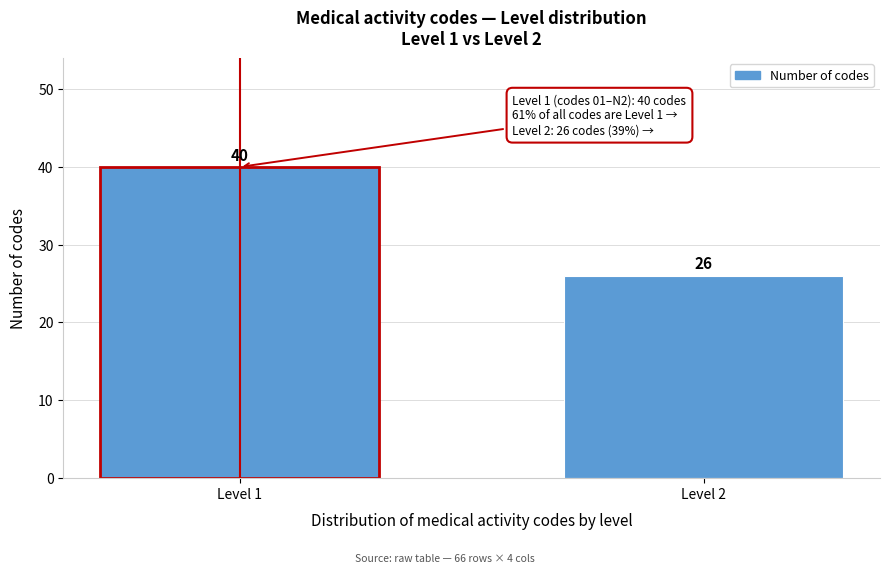

Reading left to right, what are all the values shown in this chart?

Level 1=40	Level 2=26